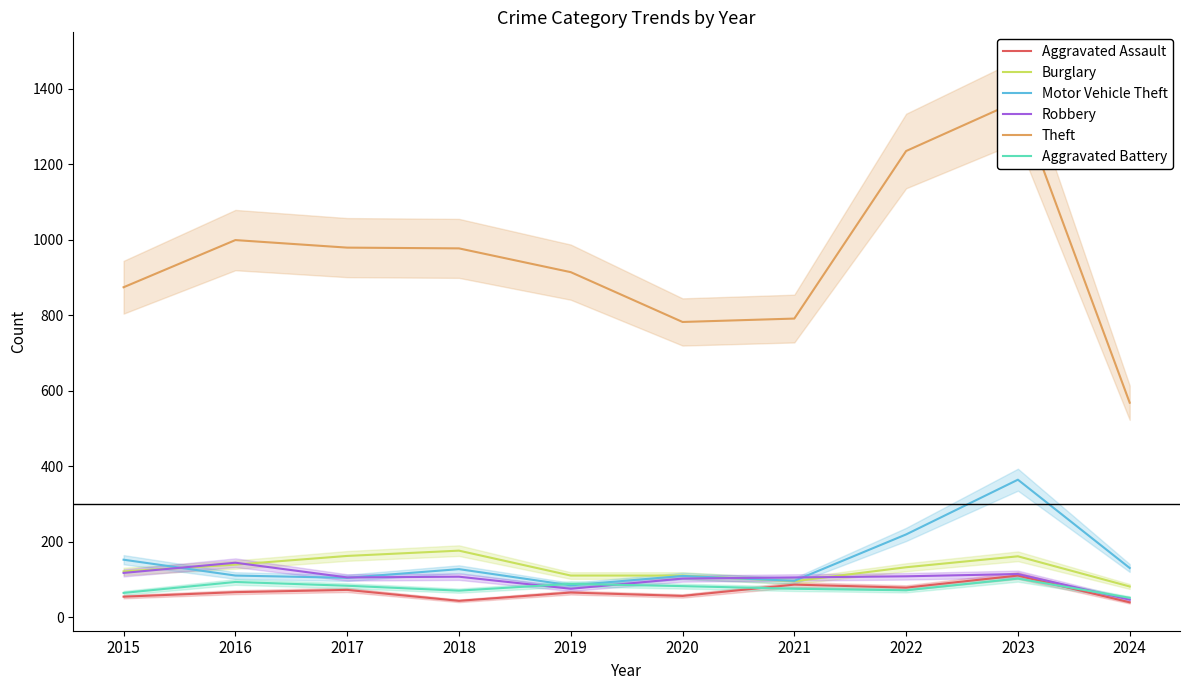

What is the difference between the maximum and minimum values in the Aggravated Battery series?

51